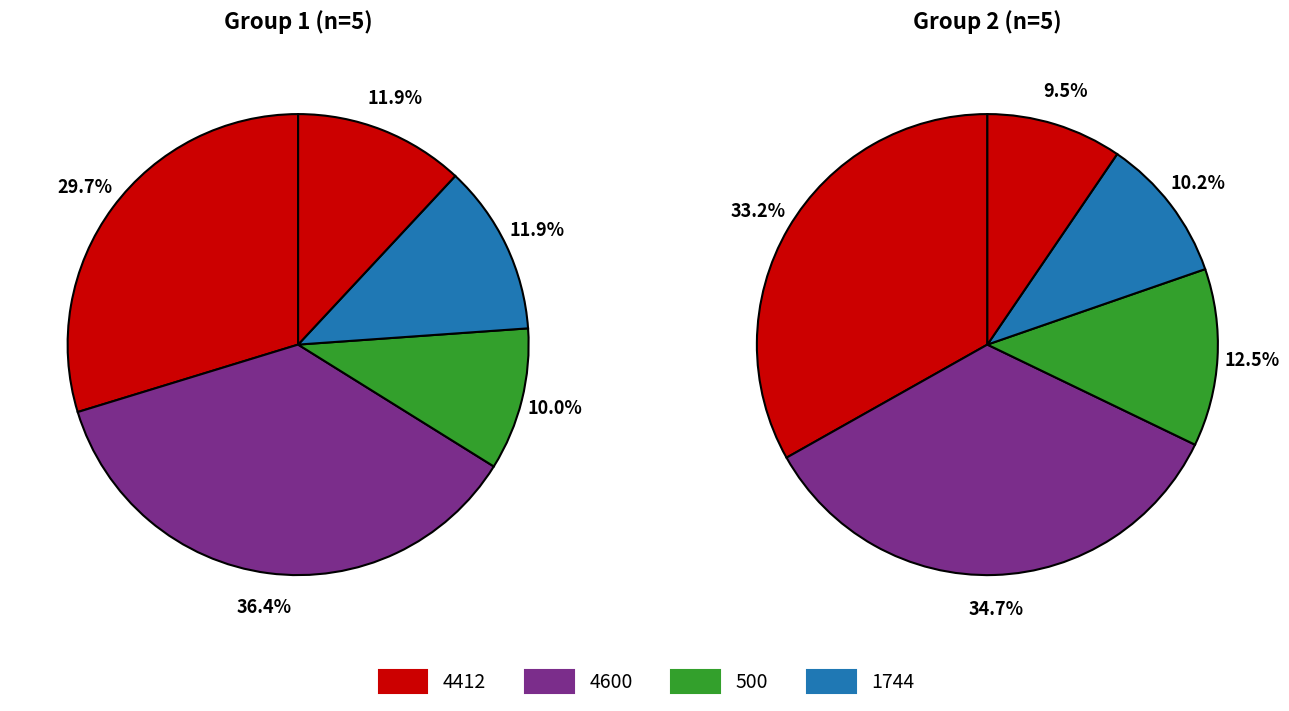

How many segments does this pie chart have?

5